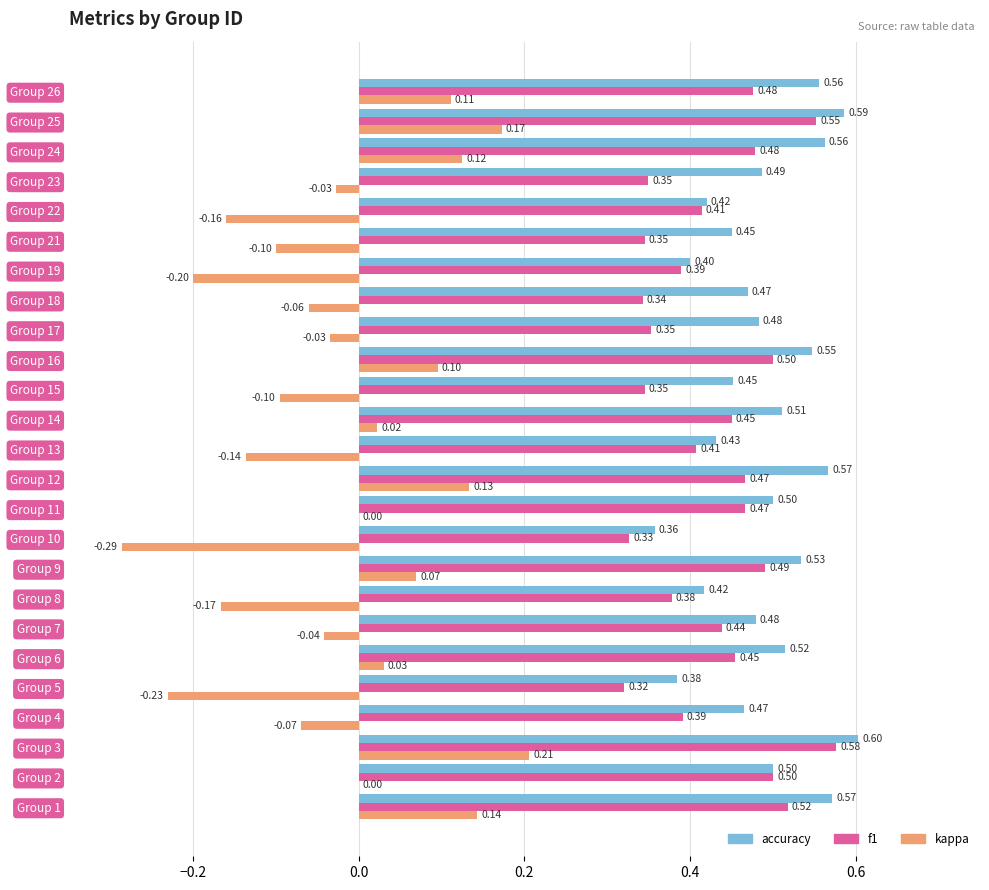

Which series changed the most between Group 9 and Group 18?

f1